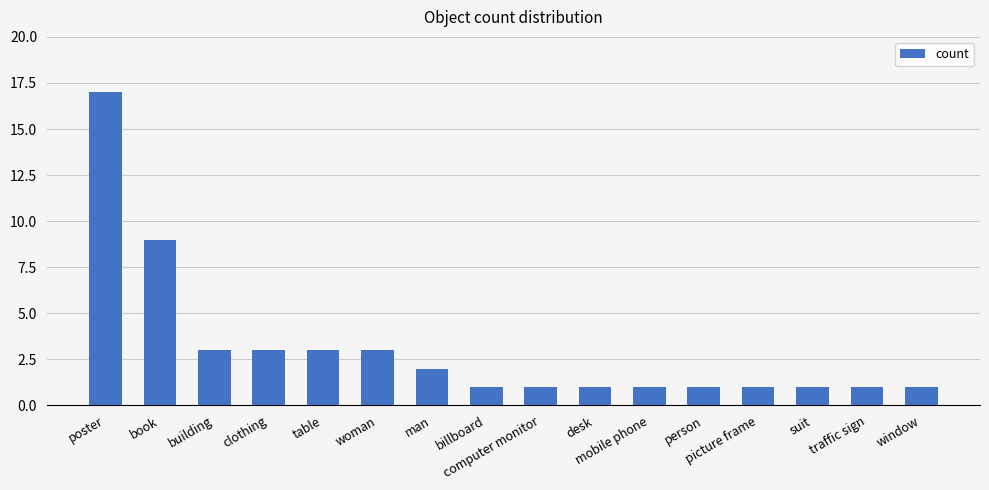

What is the maximum value shown in the chart?

17